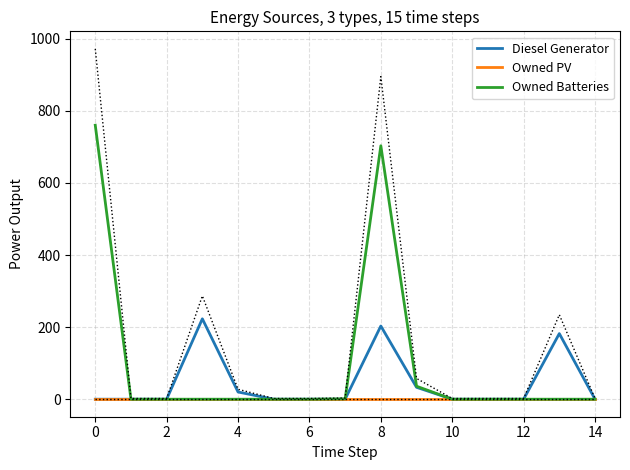

The value of Diesel Generator at 11 is 0. True or false?

True